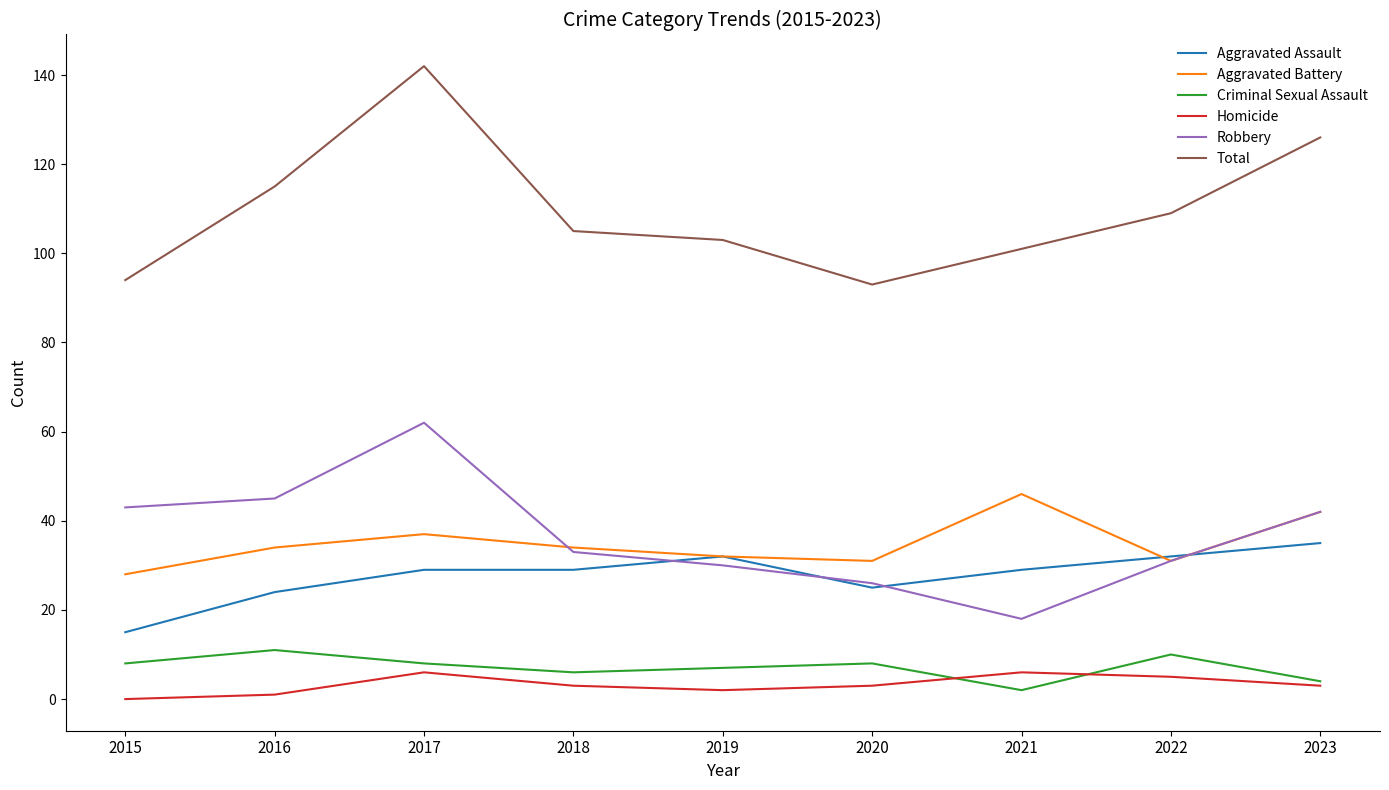

Which series has the widest spread of values?

Total